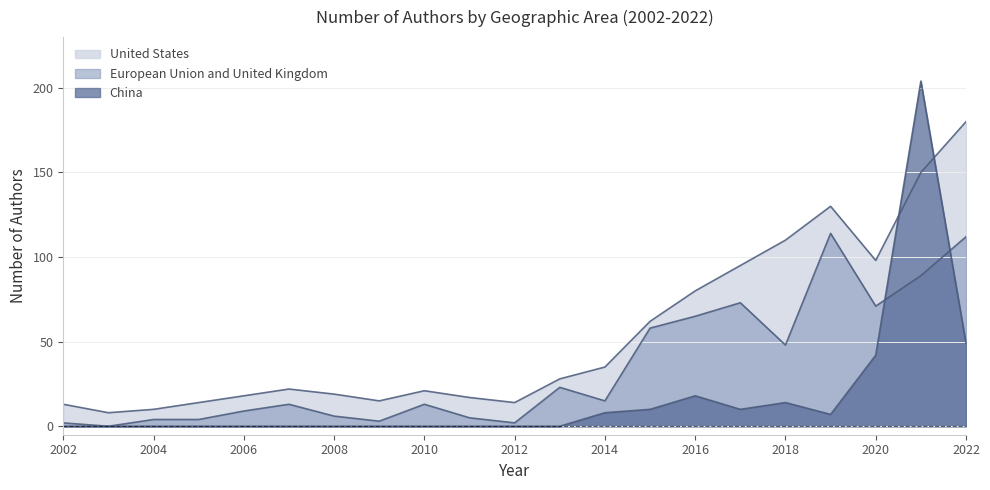

Between which two adjacent categories do European Union and United Kingdom and China first intersect?

2020 and 2021